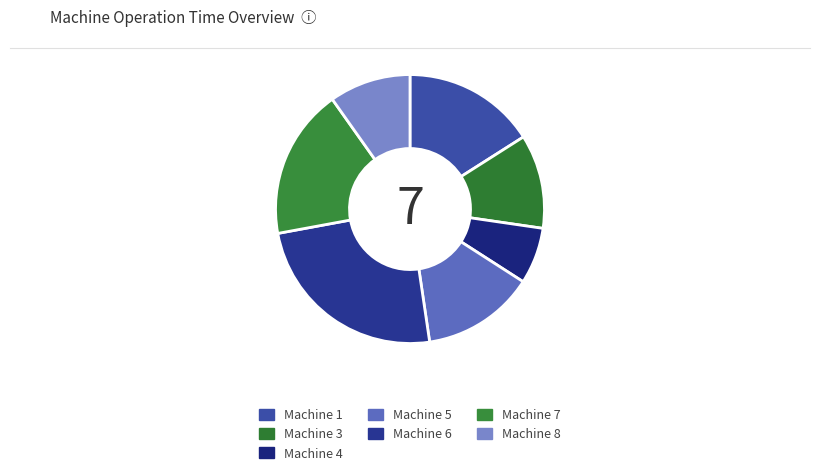

Is Machine 1 the majority of the pie?

No